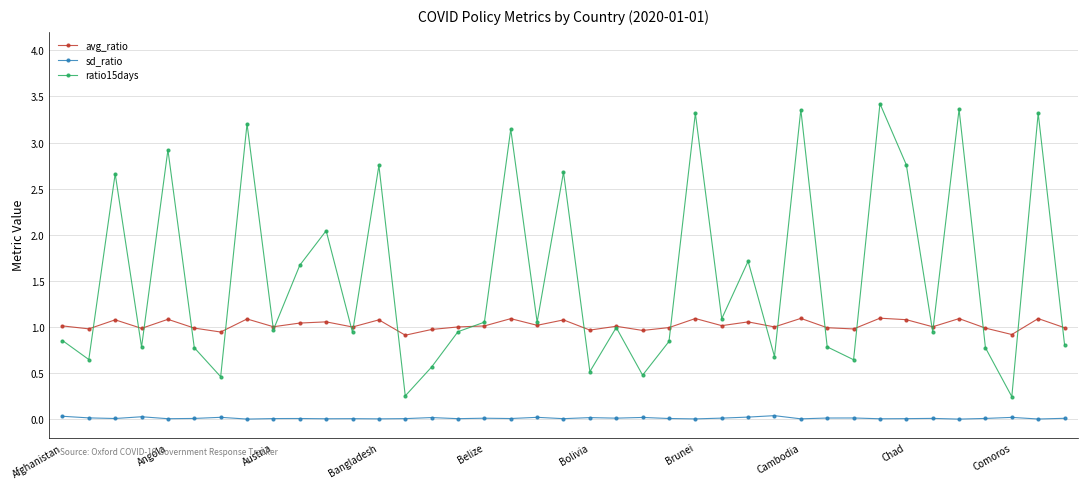

What is the value of the ratio15days point at the 36th from the left?

0.8